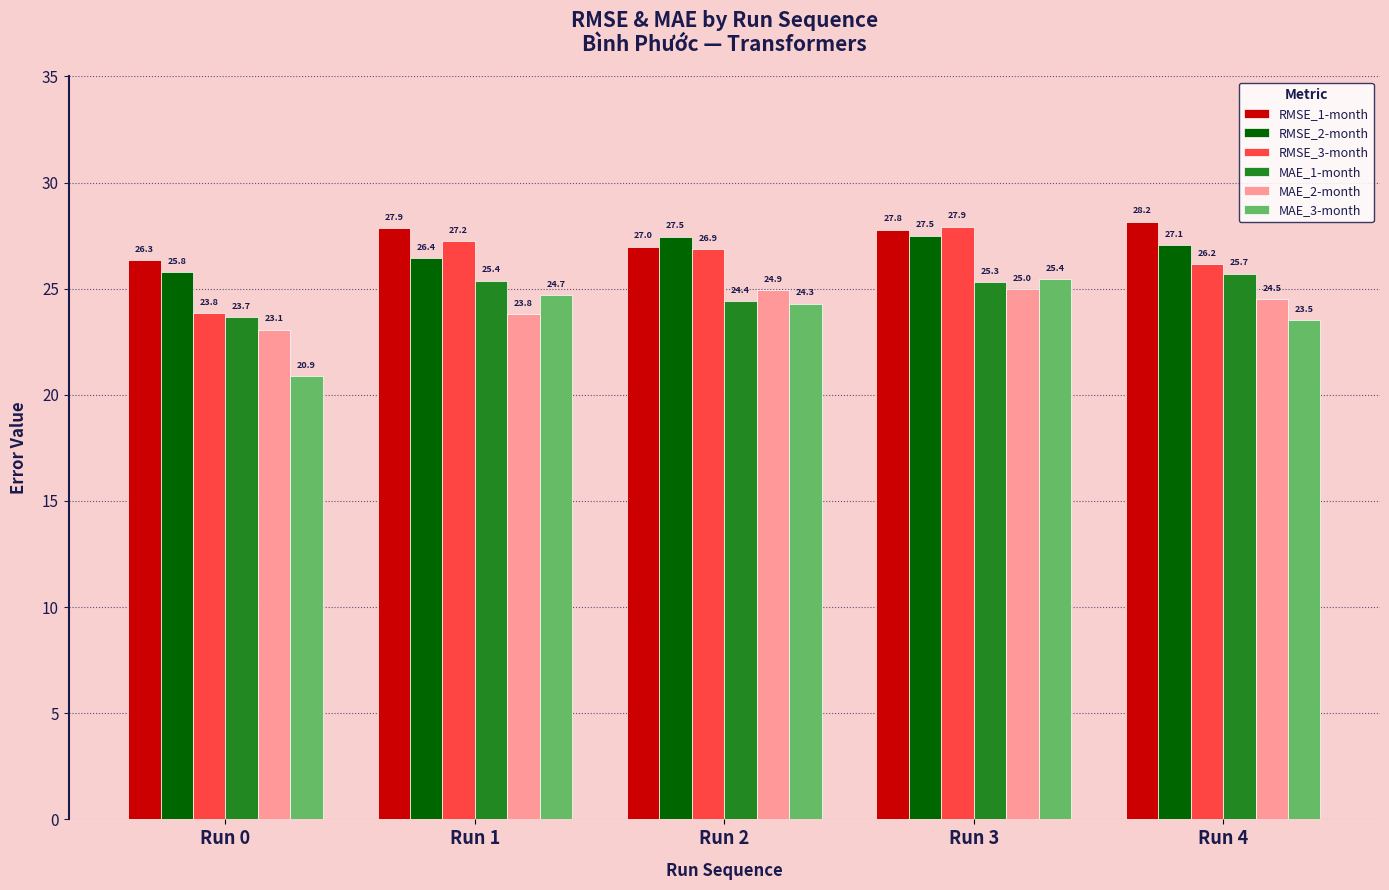

What is the average value of the RMSE_1-month series?

27.4